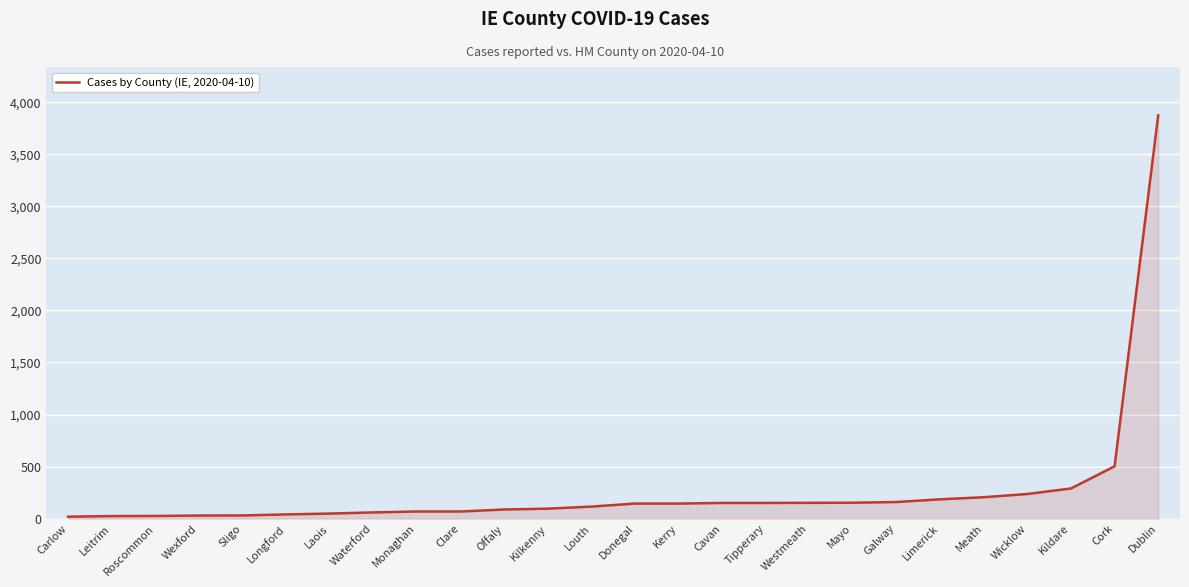

Which label corresponds to the largest value in the chart?

Dublin